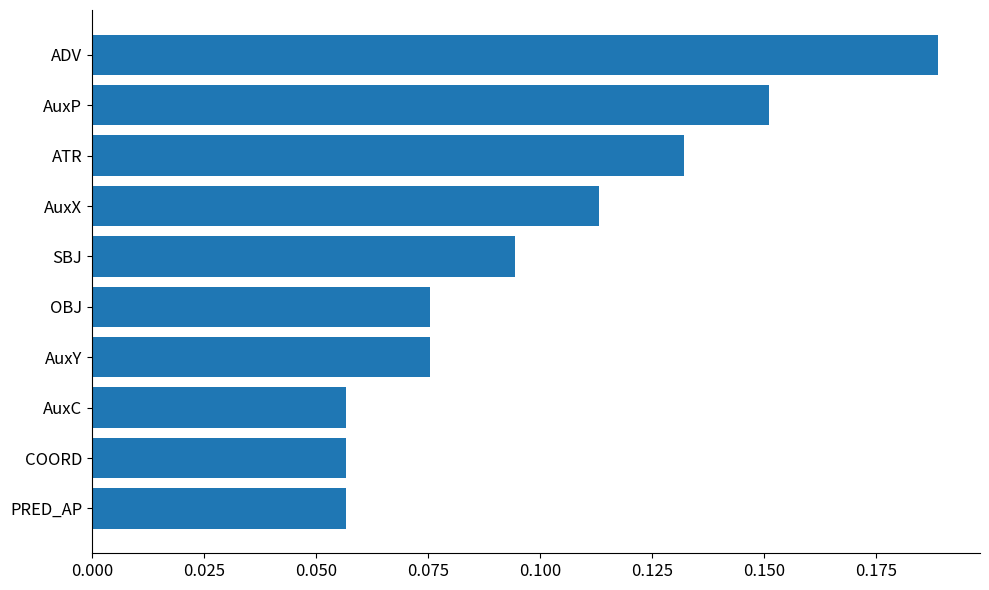

How many values are between 0 and 1?

10